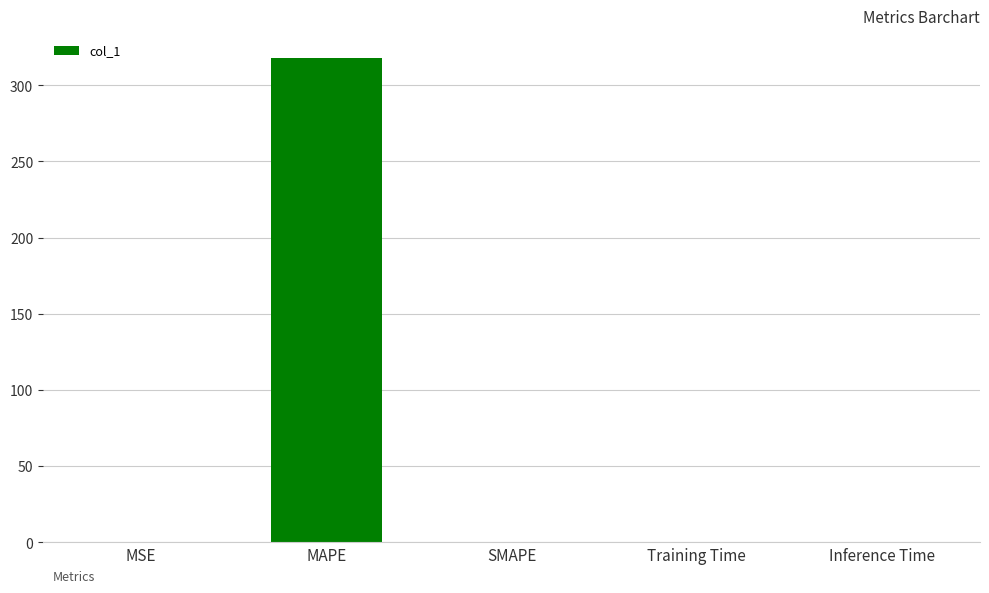

Are the bars horizontal?

No